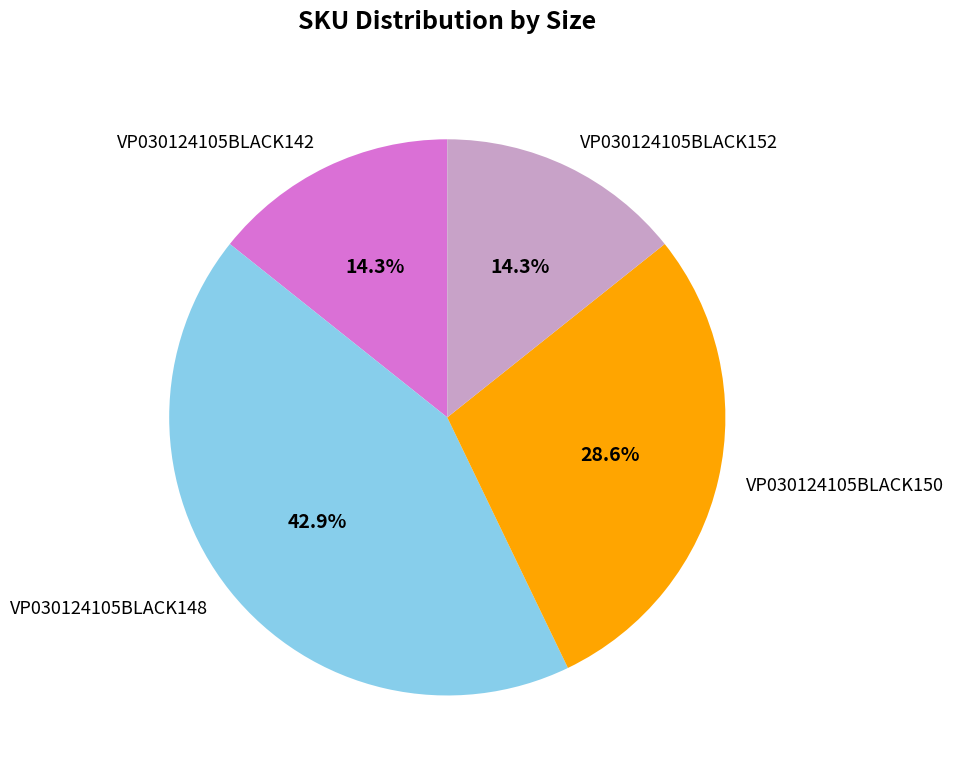

The VP030124105BLACK150 slice represents 16% of the pie. True or false?

False